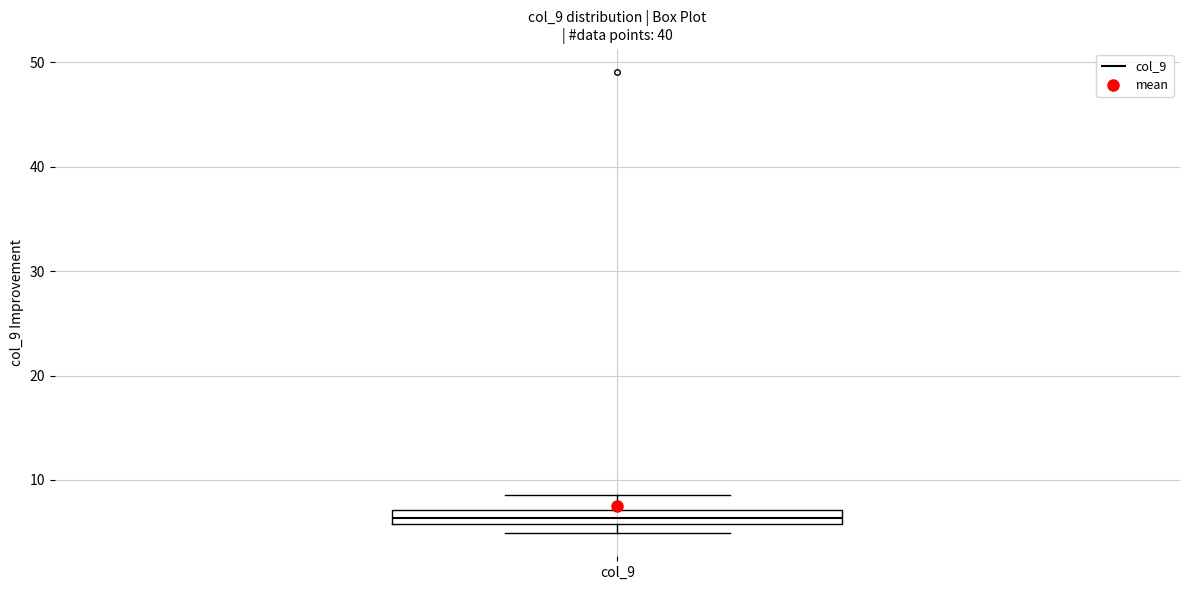

Where does the upper whisker of the box for col_9 end on the y-axis? The values are not printed on the chart, so give them approximately, as read against the axis.

9